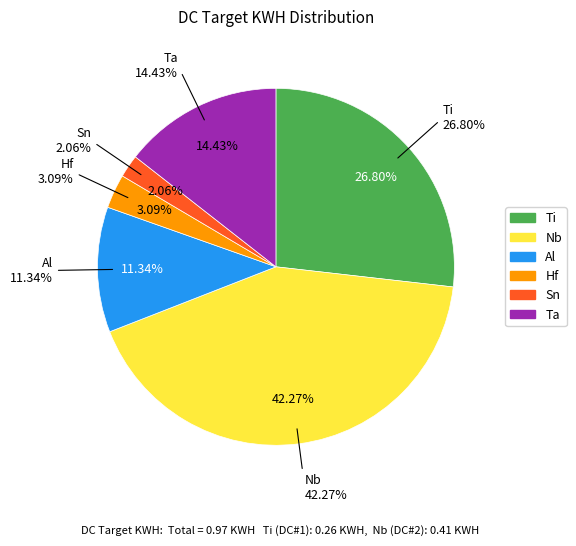

What is the smallest slice in the pie chart?

Sn